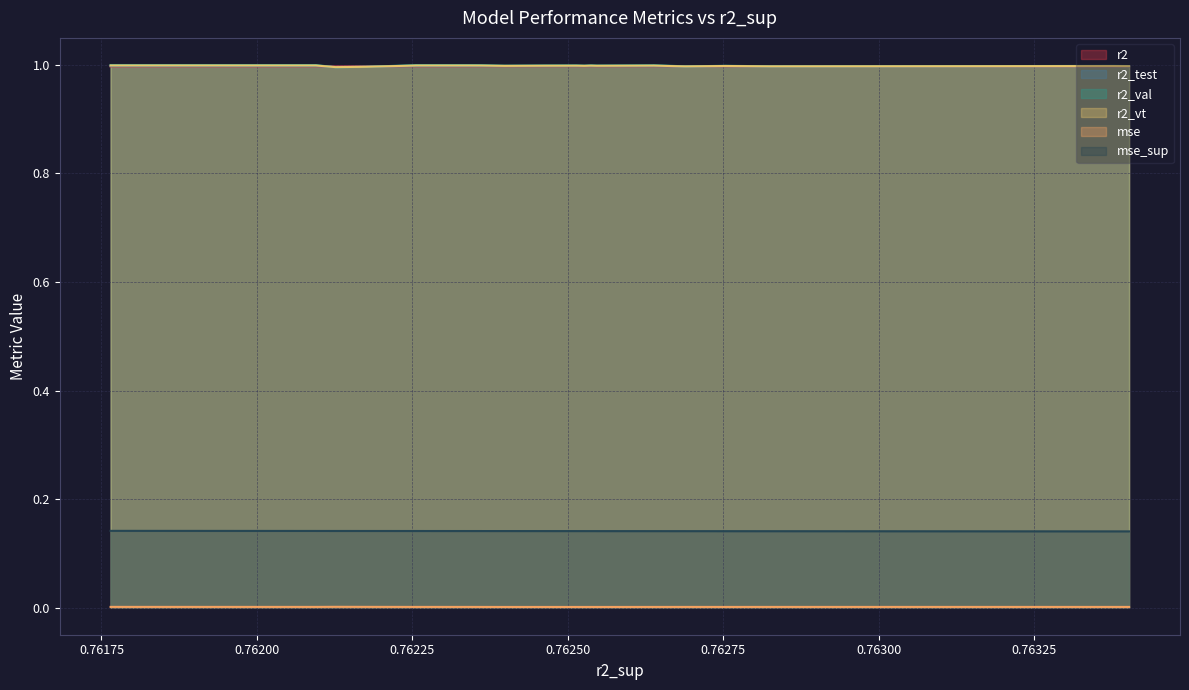

Which series has the largest range (max minus min)?

r2_val